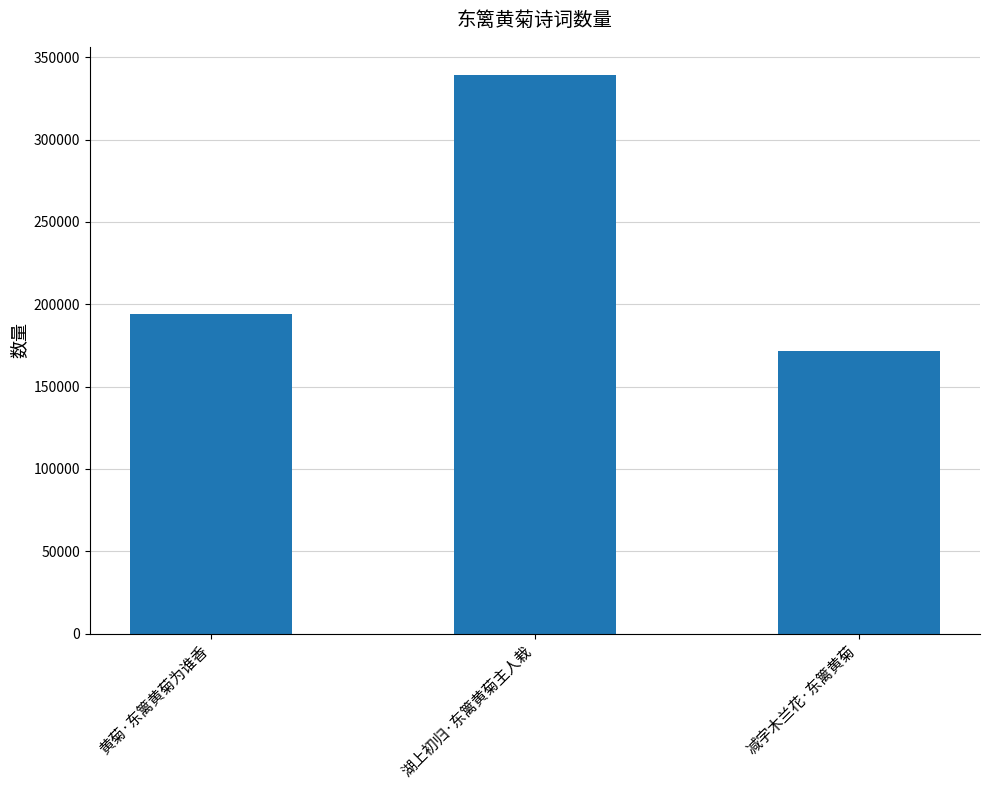

True or false: the data shows 108526 at 湖上初归·东篱黄菊主人栽.

False